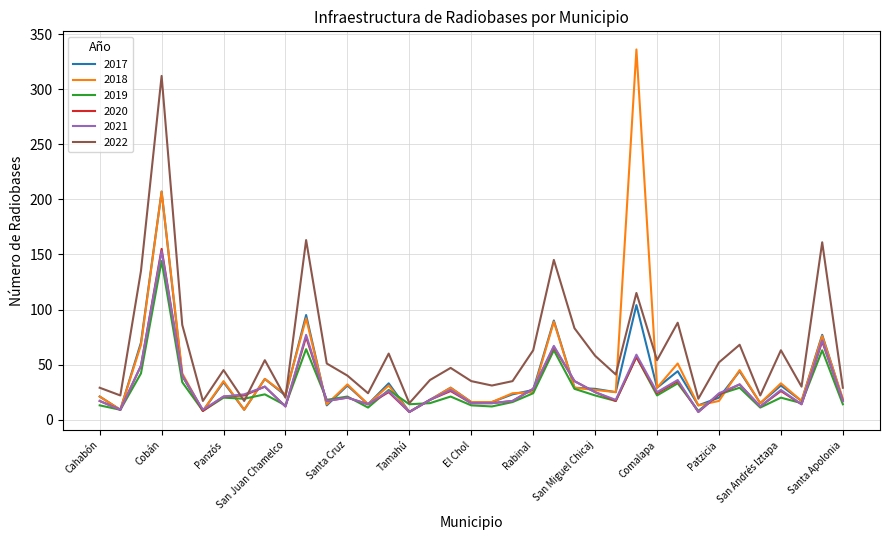

What is the maximum value shown in the chart?

336